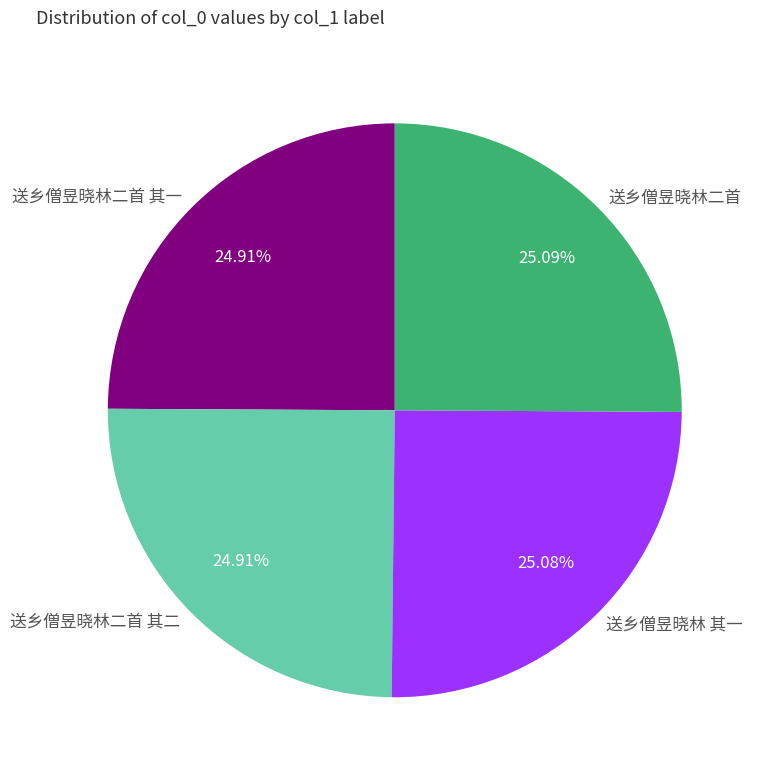

The 送乡僧昱晓林二首 其一 slice represents 15% of the pie. True or false?

False